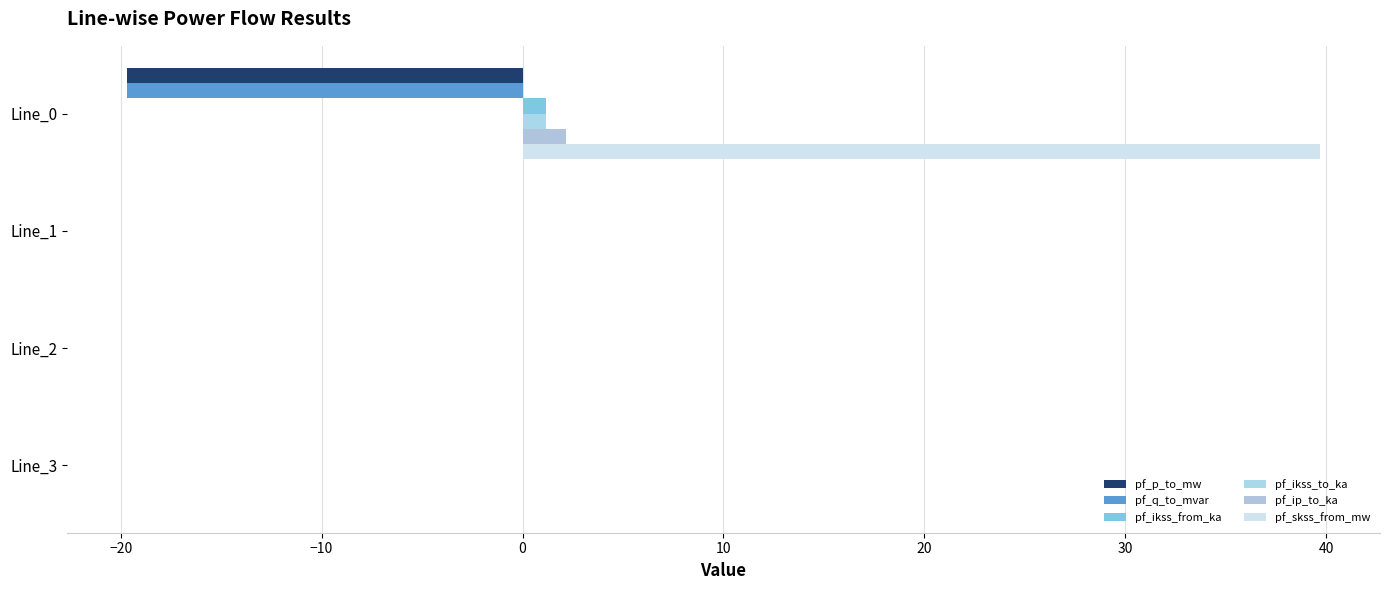

What is the difference between the maximum and minimum values in the pf_ip_to_ka series?

2.2